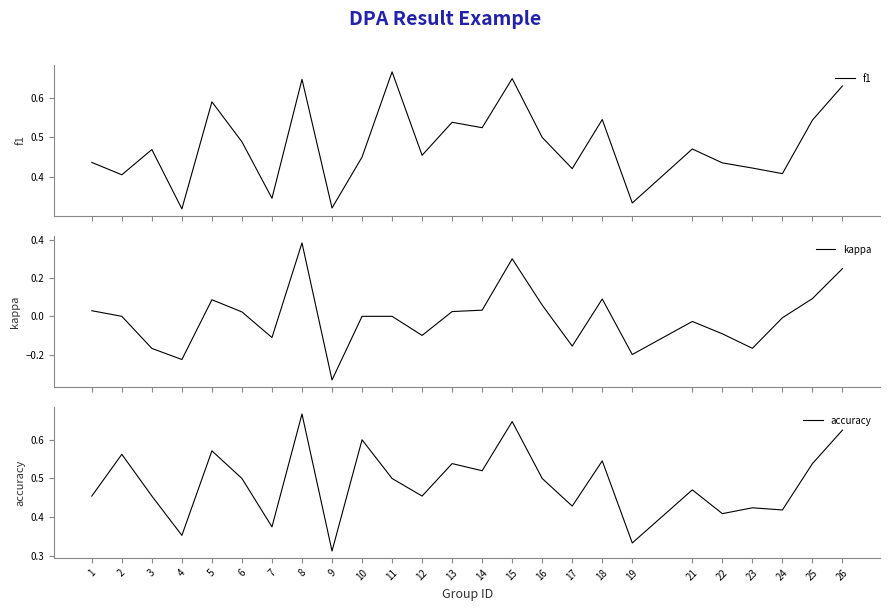

Read the f1 value at 7.

0.3